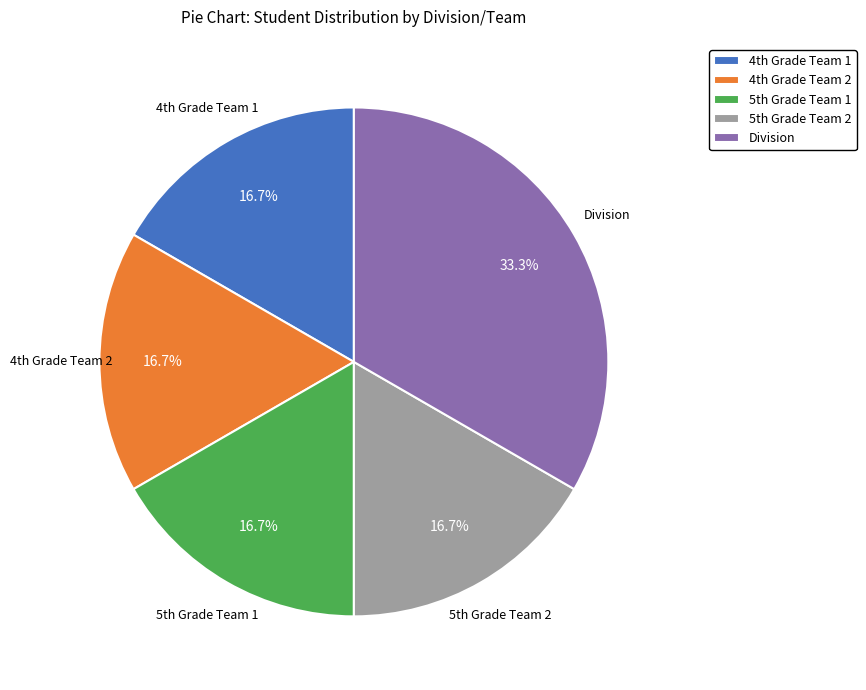

Is there any slice that represents more than half of the pie?

No